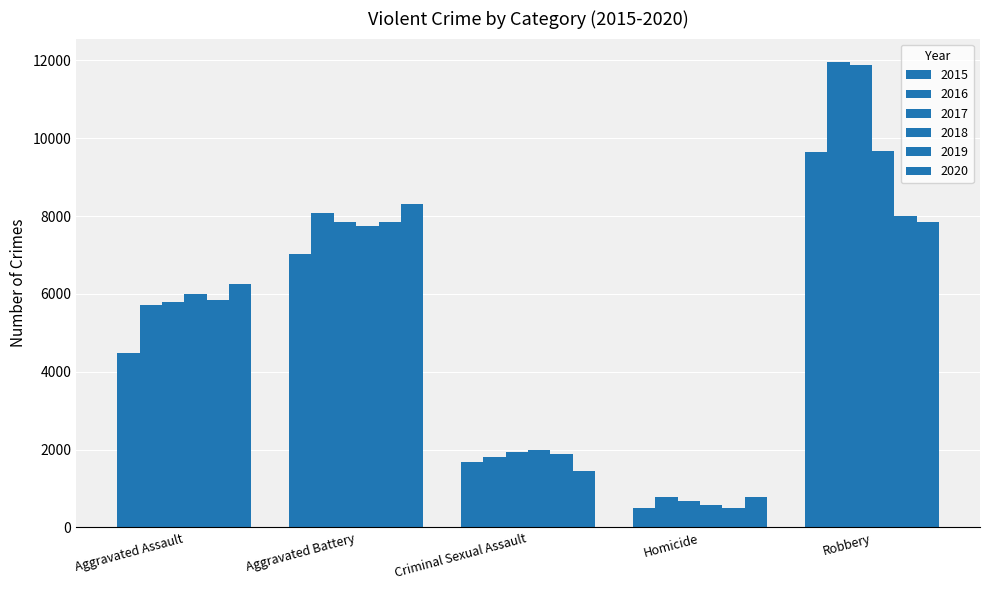

How many data points does each series have?

5